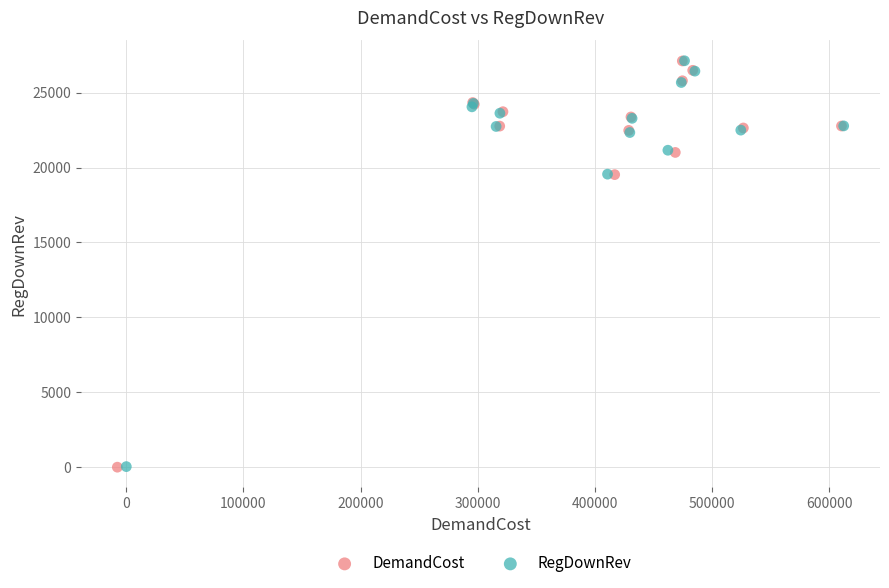

Which series has the largest Y range (max minus min)?

DemandCost